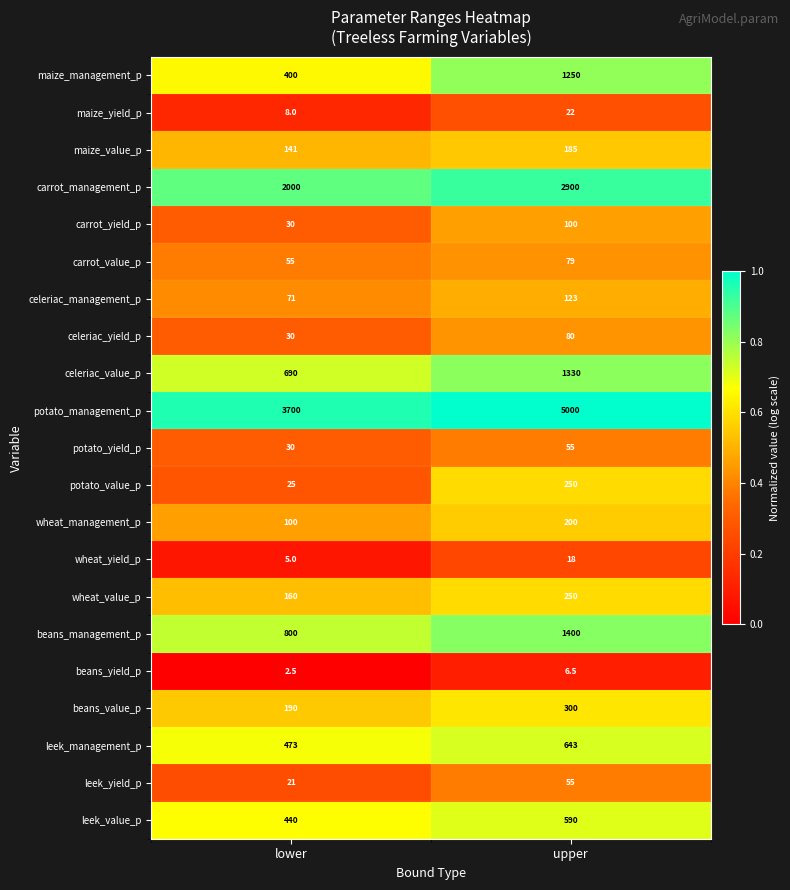

At which label is carrot_management_p closest to 2450?

lower